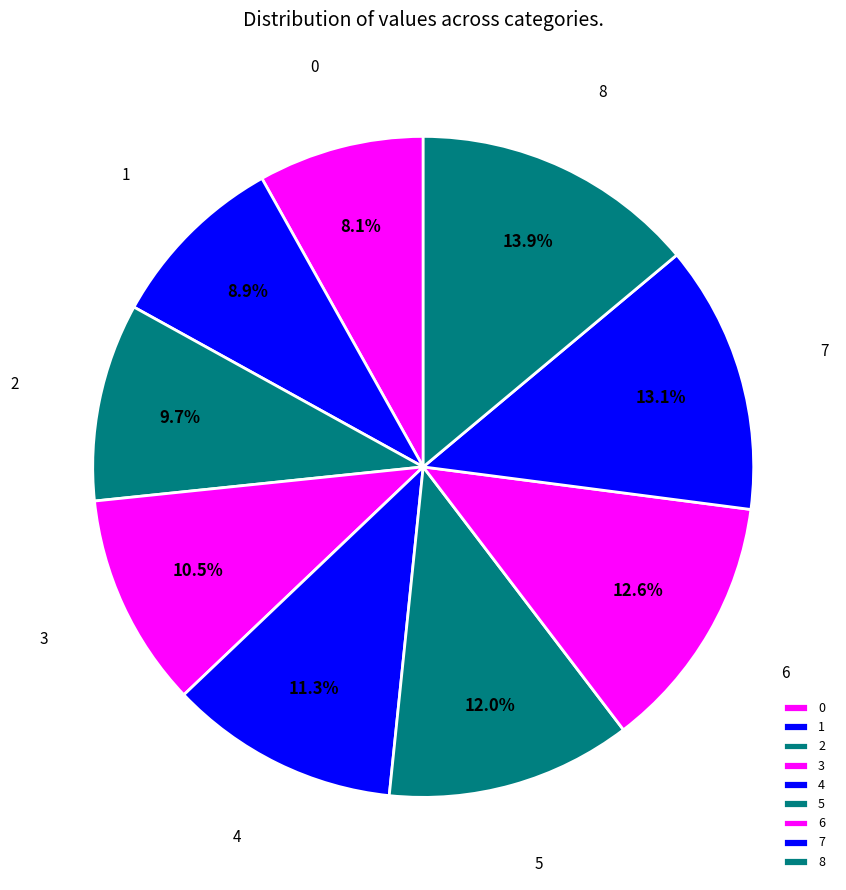

Do 2 and 5 together represent more than half of the pie?

No